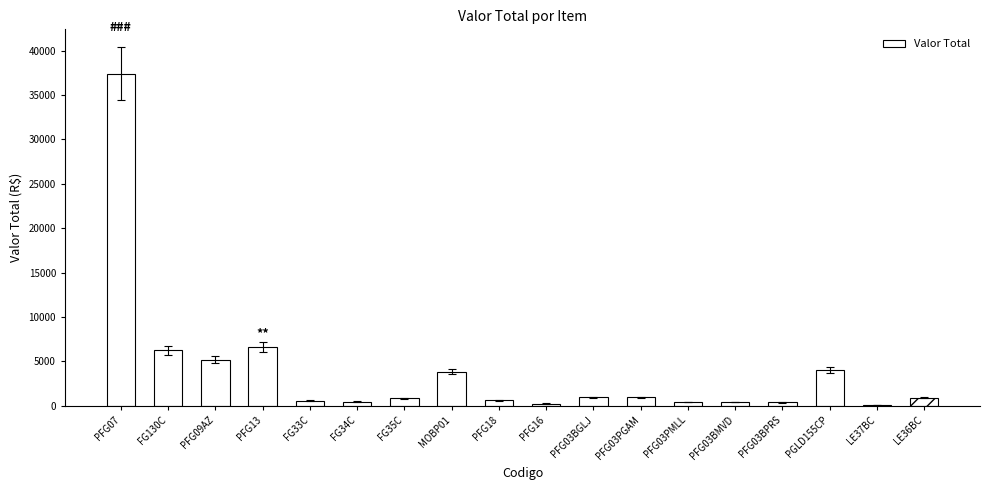

Where is the data nearest to the value 18754?

PFG13